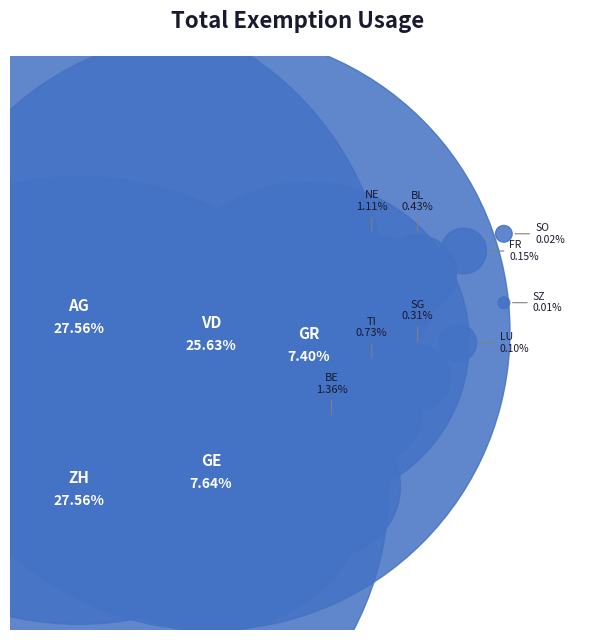

Rank the categories by value from highest to lowest.

AG, ZH, VD, GE, GR, BE, NE, TI, BL, SG, FR, LU, SO, SZ